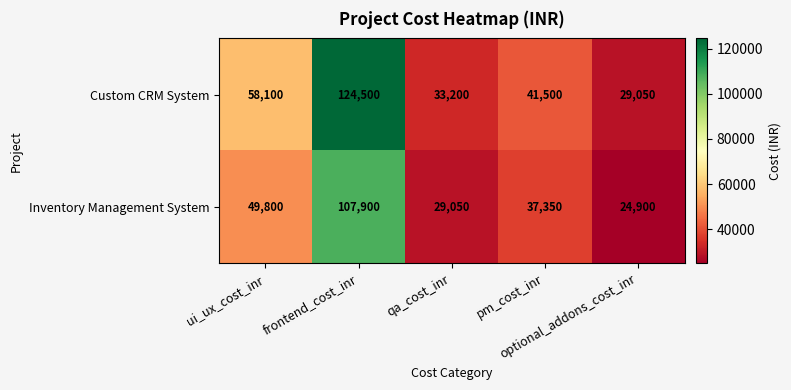

Which series has the largest range (max minus min)?

Custom CRM System